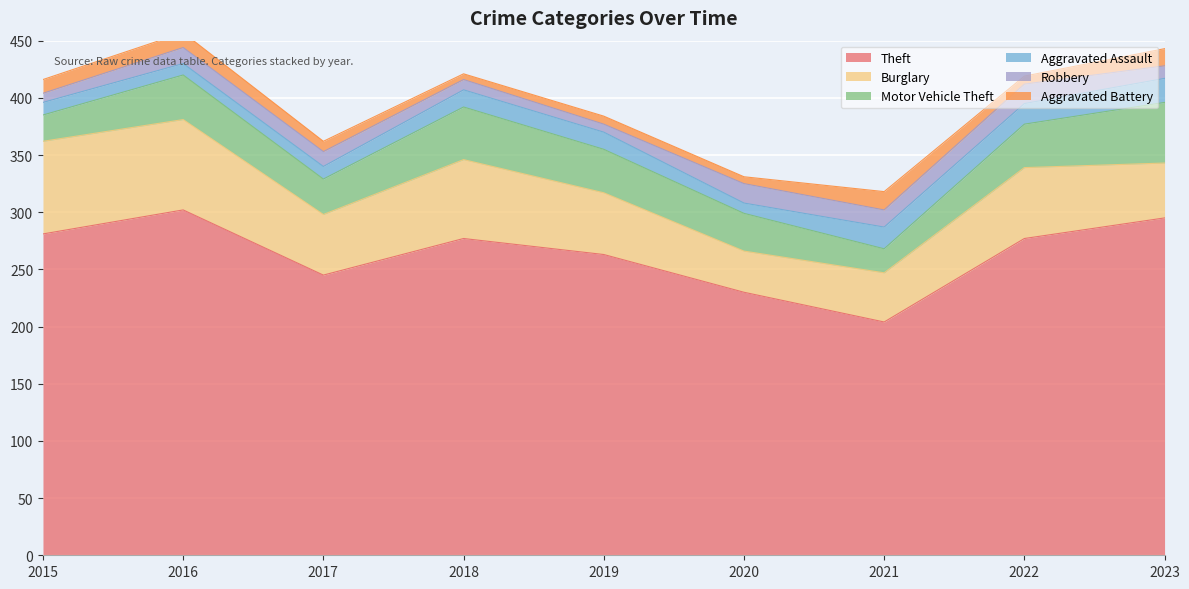

True or false: Robbery has a value of 14 at 2016.

True